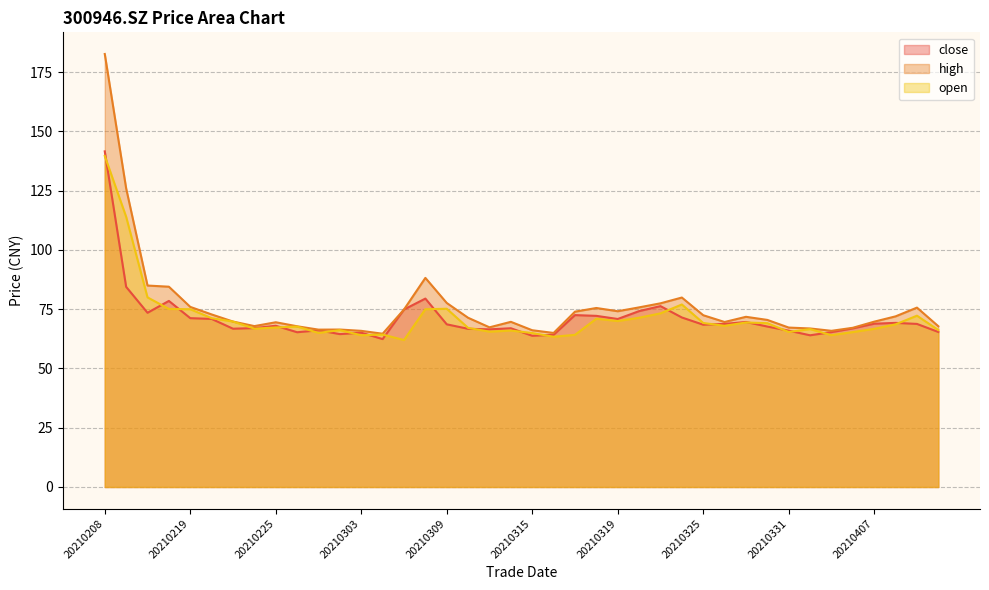

Which series has the largest total across all categories?

high